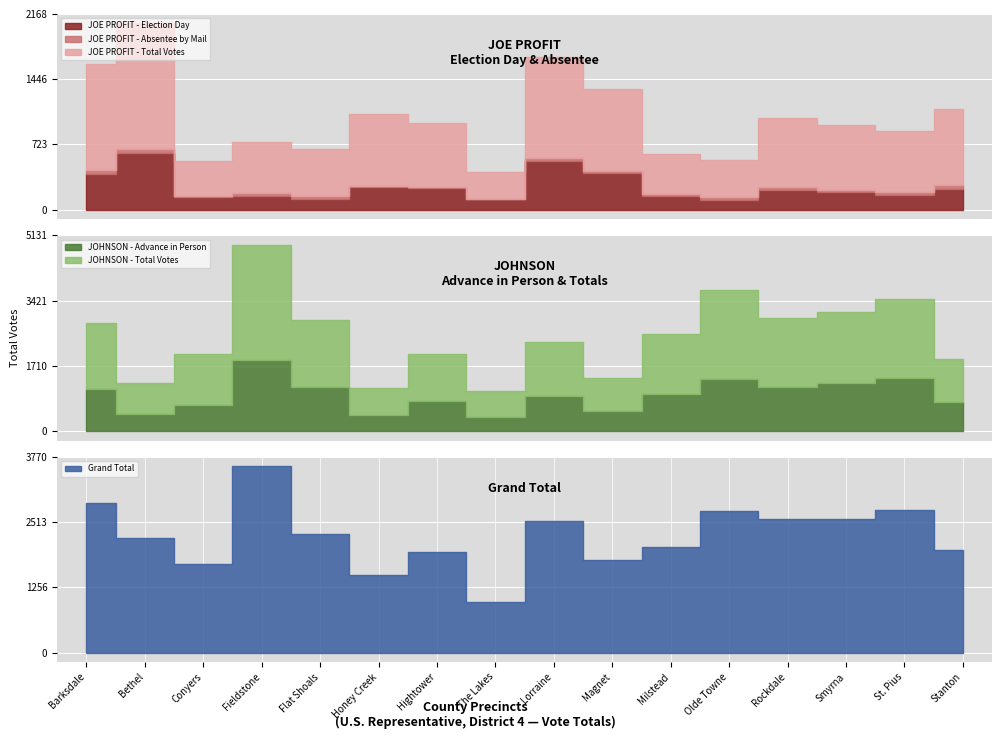

What are all the series names shown in the legend?

JOE PROFIT - Election Day, JOE PROFIT - Absentee by Mail, JOE PROFIT - Total Votes, JOHNSON - Advance in Person, JOHNSON - Total Votes, Grand Total